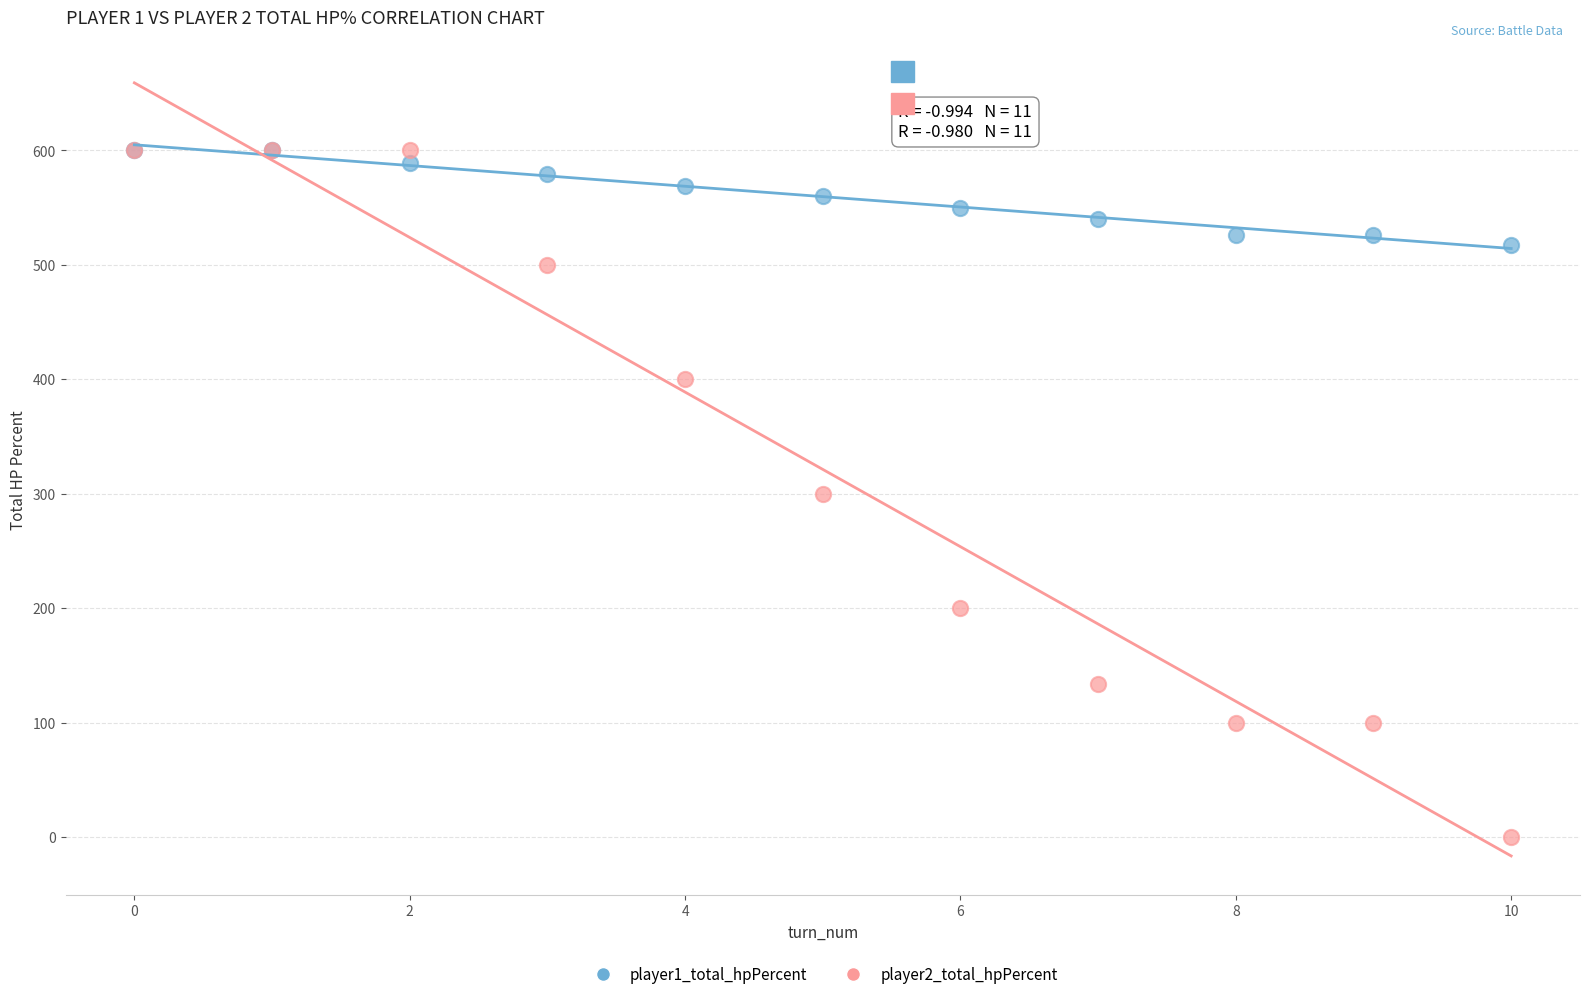

What are all the series names shown in the legend?

player1_total_hpPercent, player2_total_hpPercent